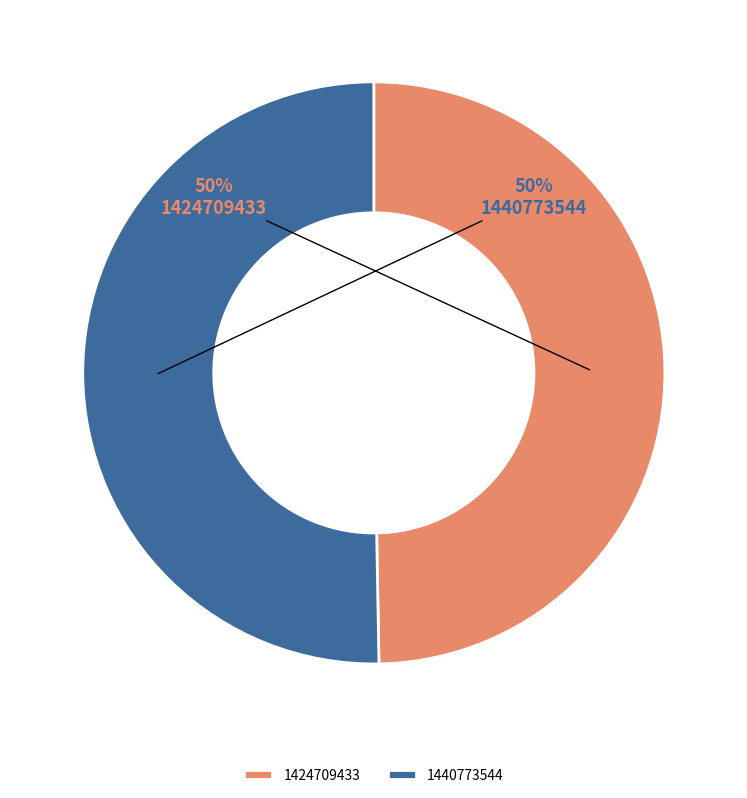

Is the sum of 1440773544 and 1424709433 greater than half?

Yes